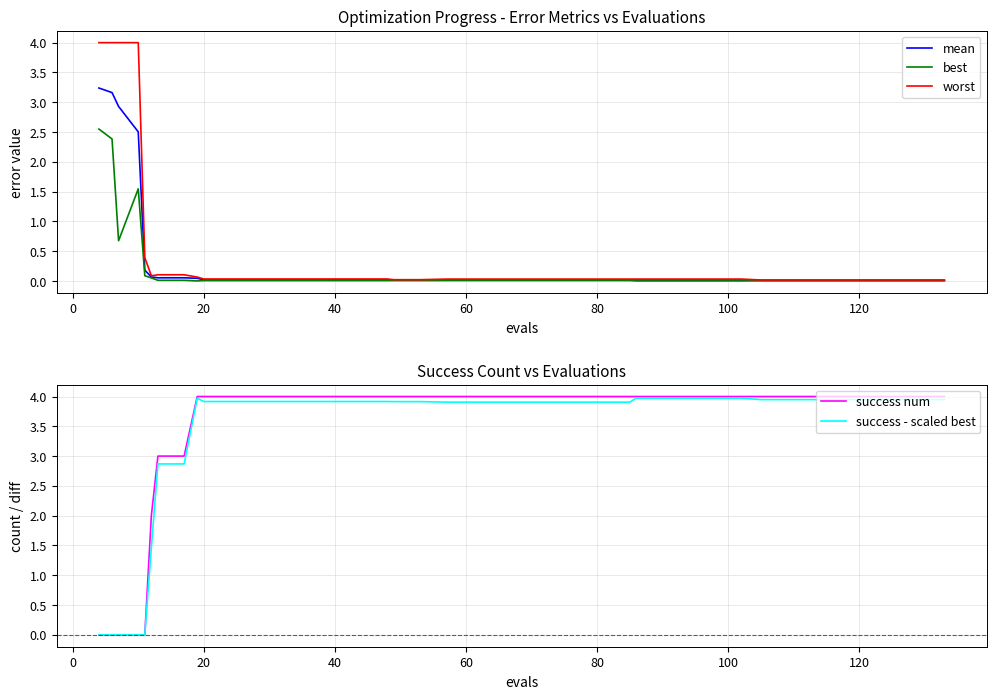

The worst series shows 0.0 at 20. True or false?

True